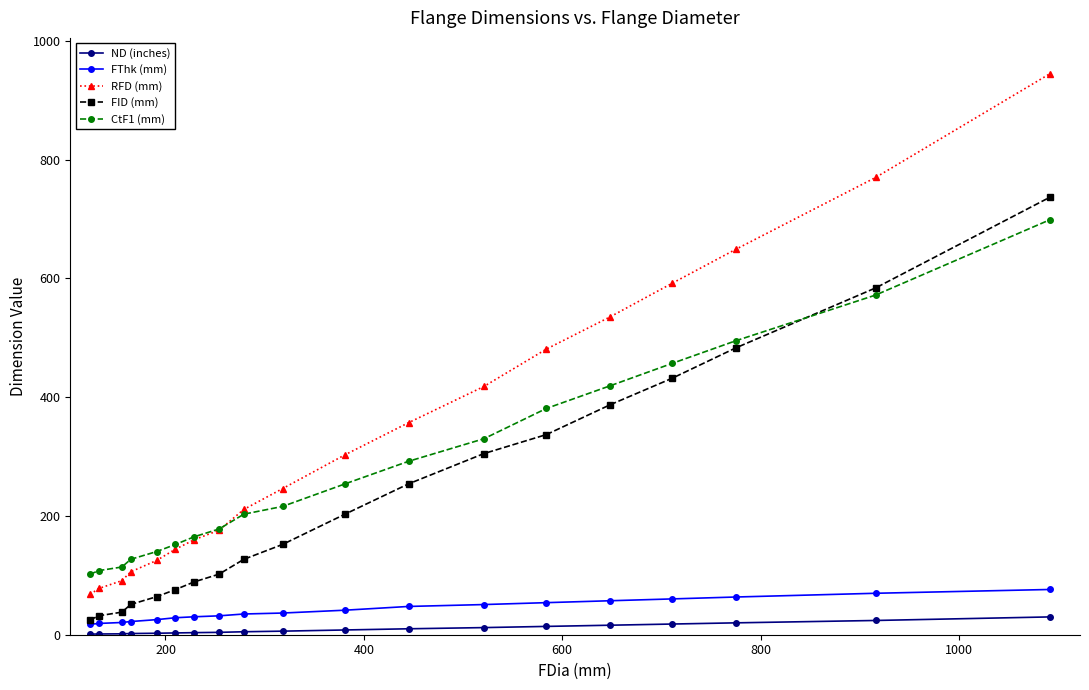

What is the difference between the maximum and second lowest values in the CtF1 (mm) series?

591.0